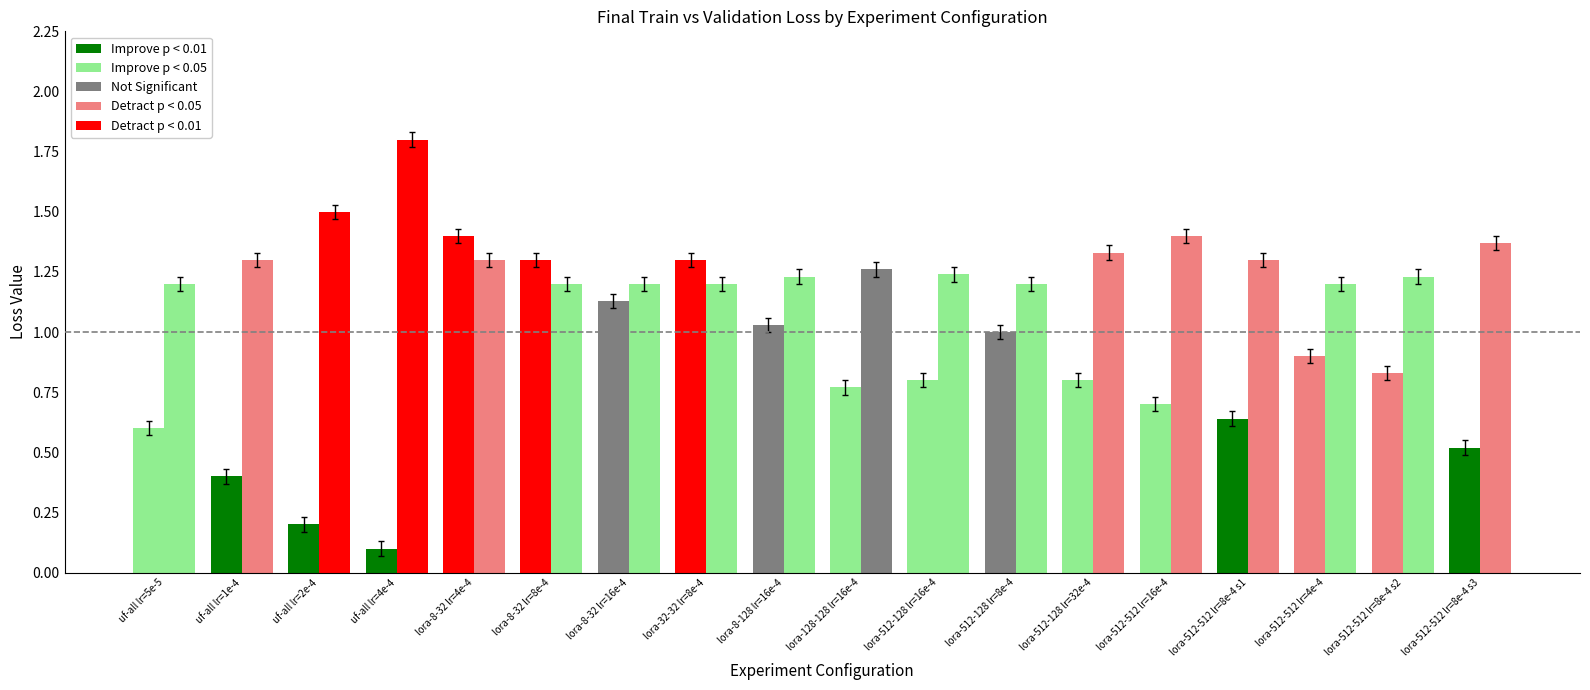

At which category is the sum across all series the highest?

lora-8-32 lr=4e-4